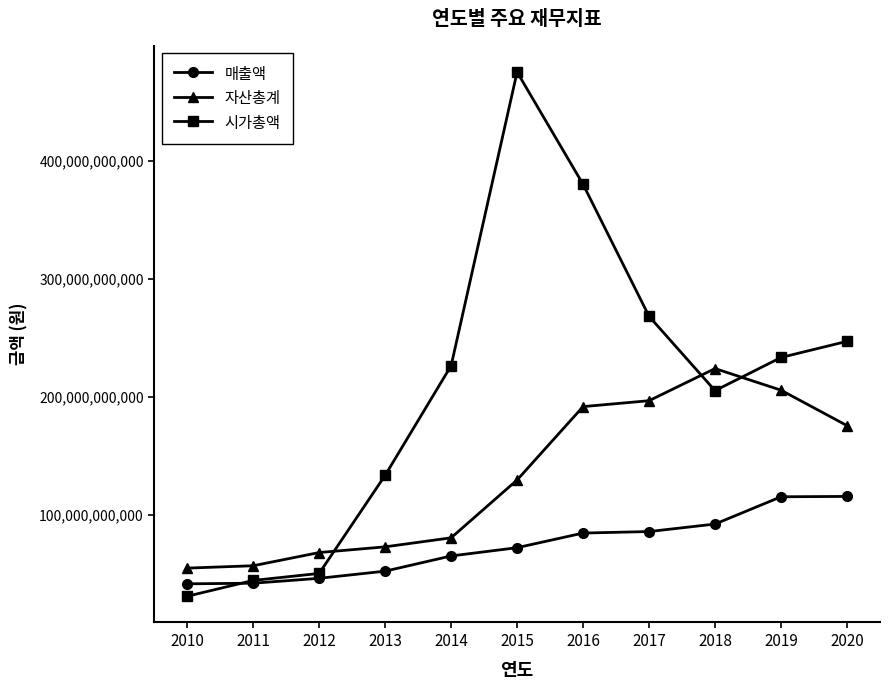

Where do 자산총계 and 시가총액 first cross each other?

2012 and 2013